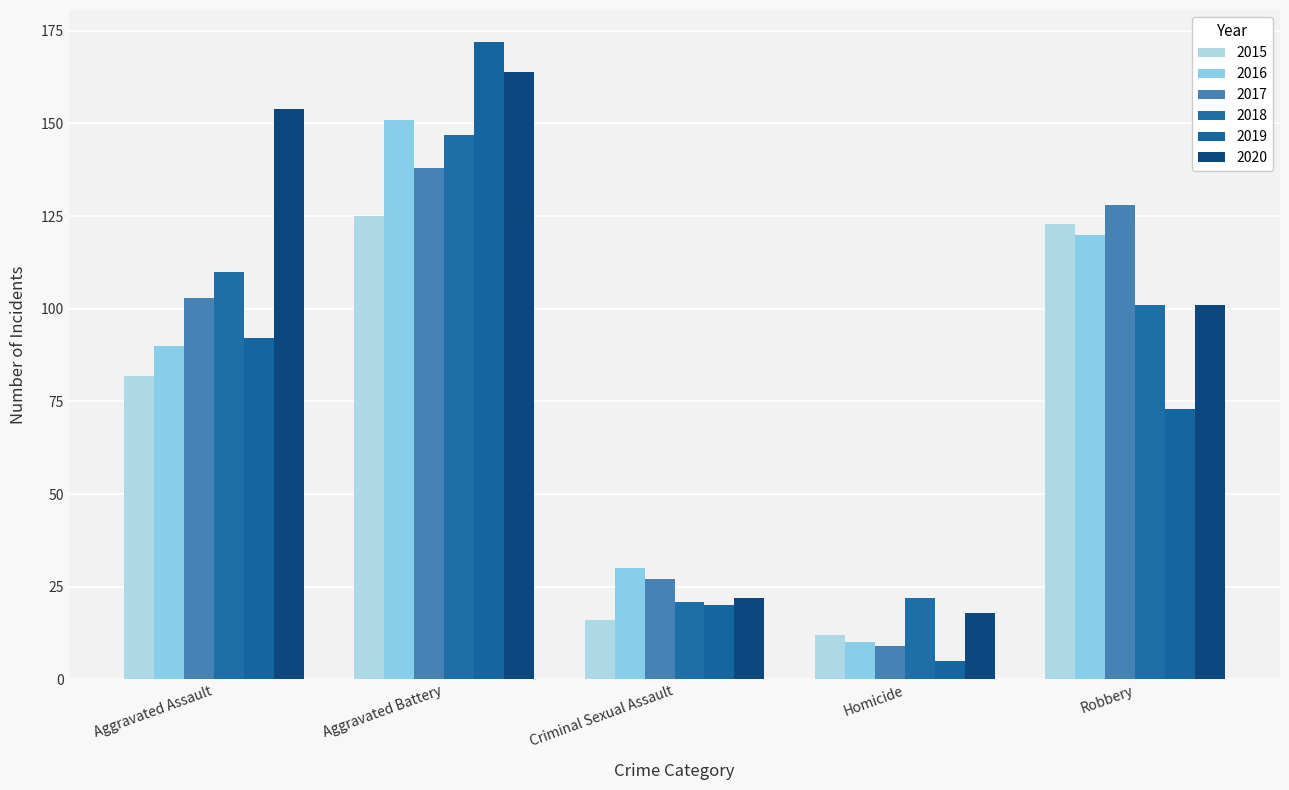

What is the value of the 2020 bar at the 5th from the left?

101